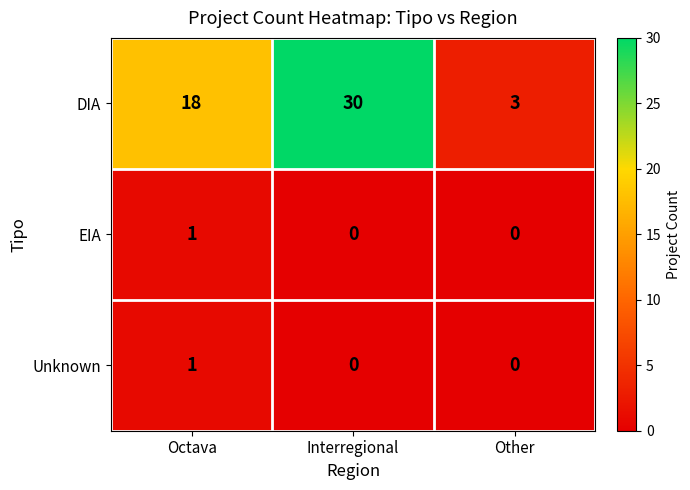

What is the maximum value shown in the chart?

30